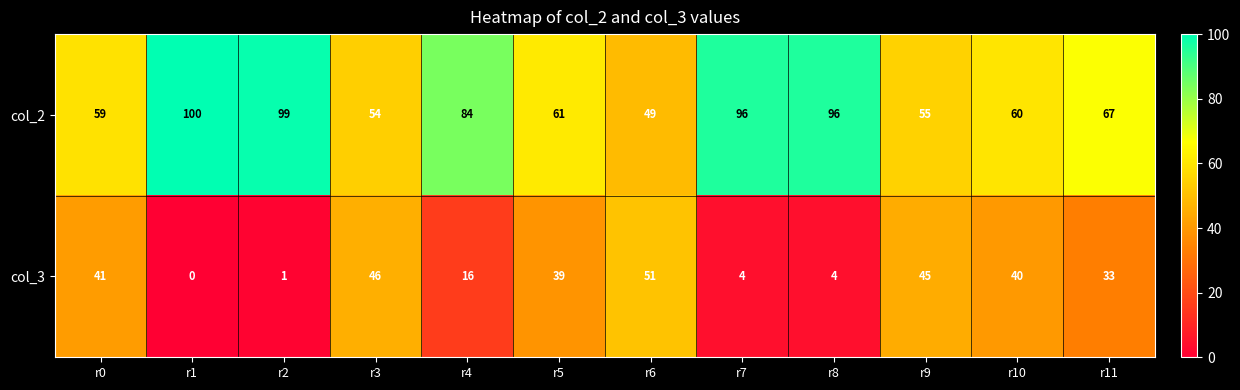

Reading right to left, extract all data points from this chart.

col_2: 67	60	55	96	96	49	61	84	54	99	100	59
col_3: 33	40	45	4	4	51	39	16	46	1	0	41